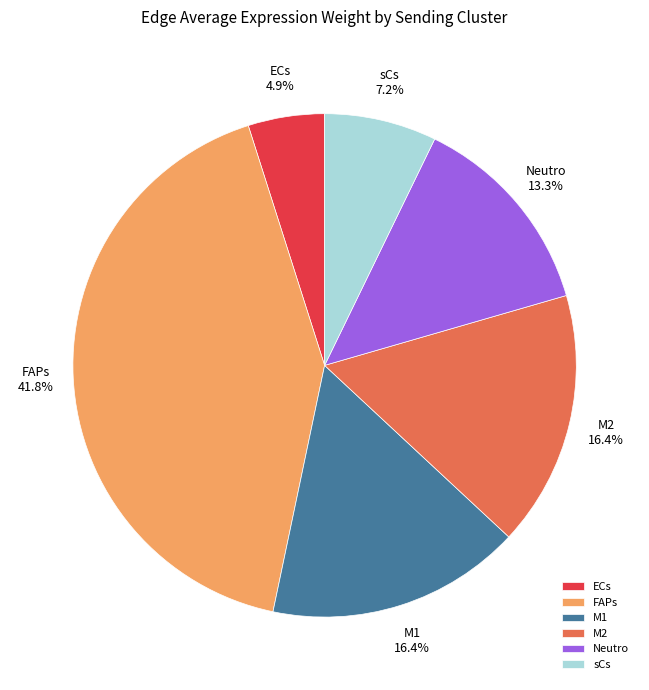

Which slice is the largest?

FAPs